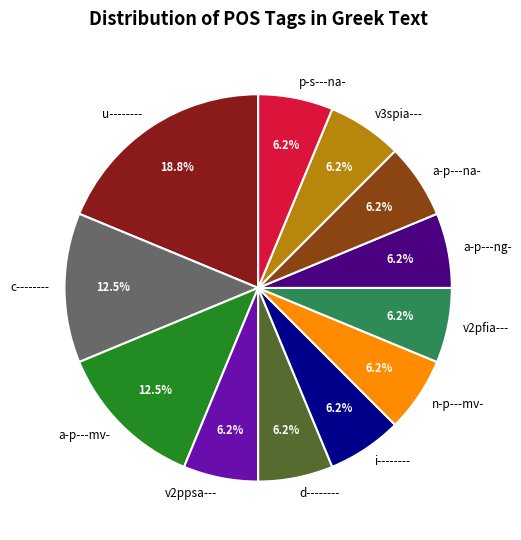

What is the ratio of the value at u-------- to the value at d--------?

3.0